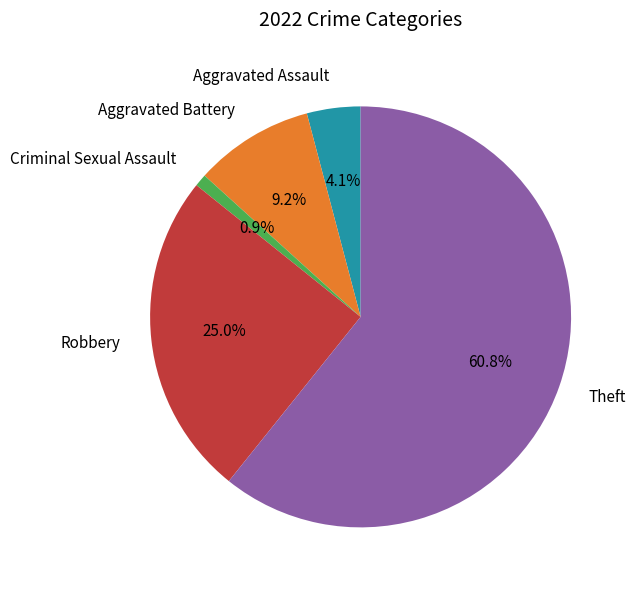

How much of the chart is everything except Criminal Sexual Assault?

99.1%